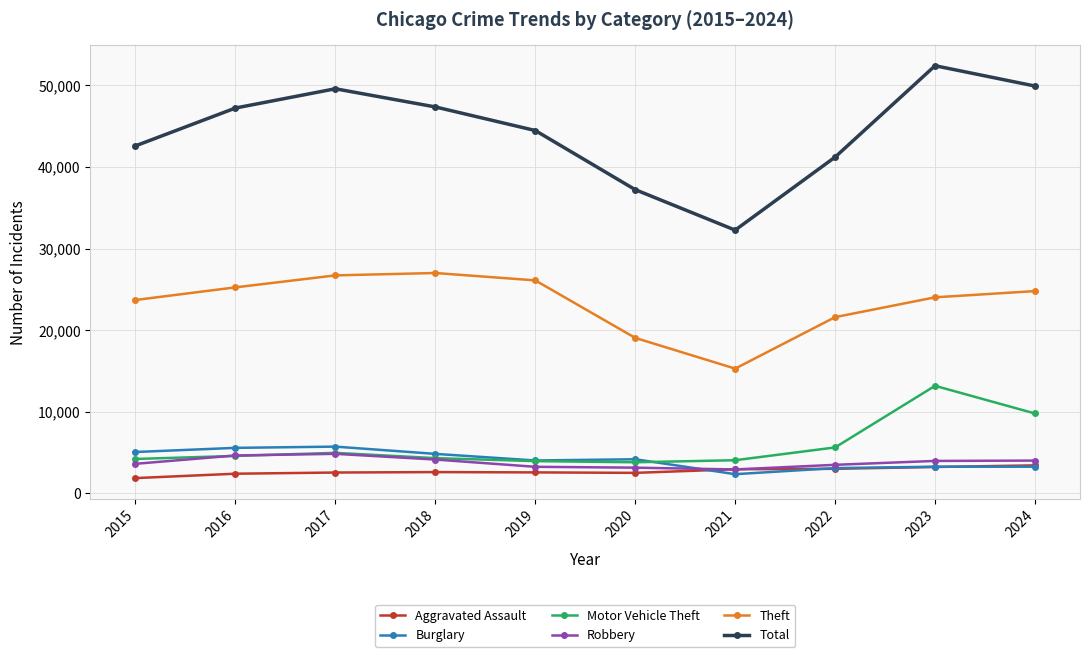

What is the difference between the second highest and second lowest values in the Motor Vehicle Theft series?

5834